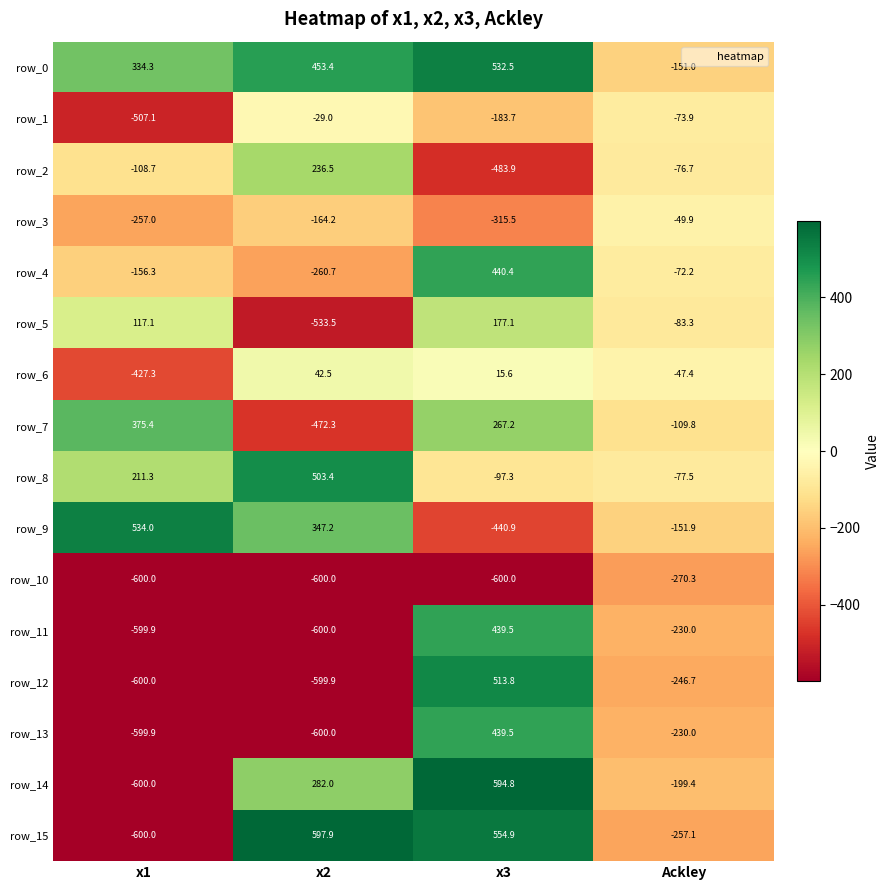

Which series has the largest total across all categories?

row_0